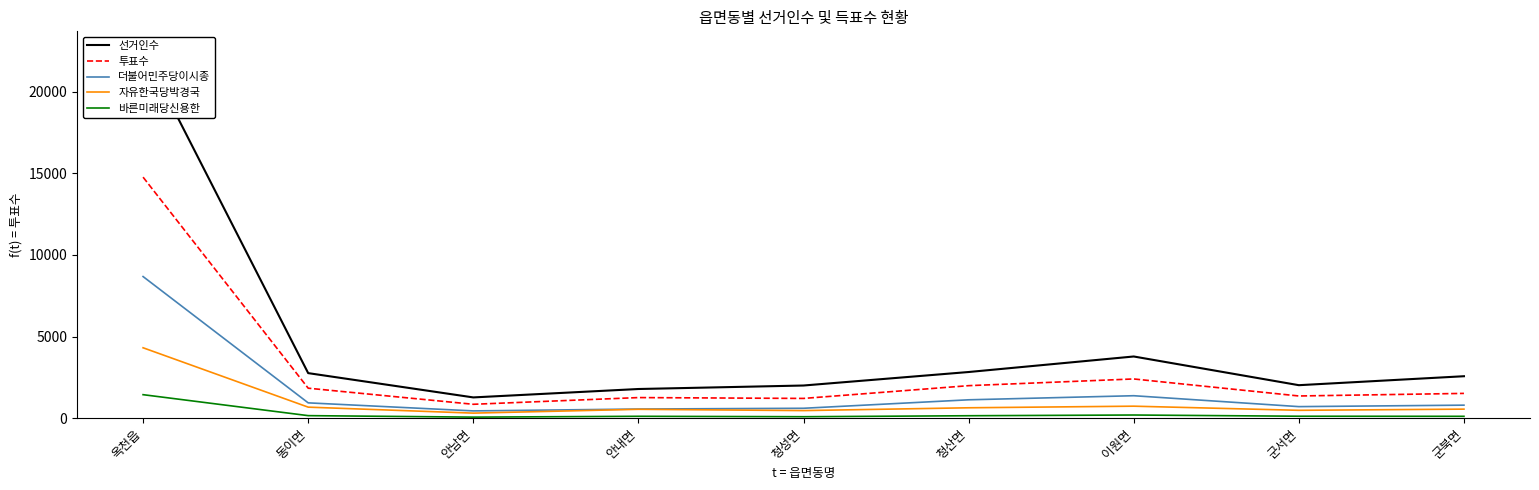

Which series has the widest spread of values?

선거인수